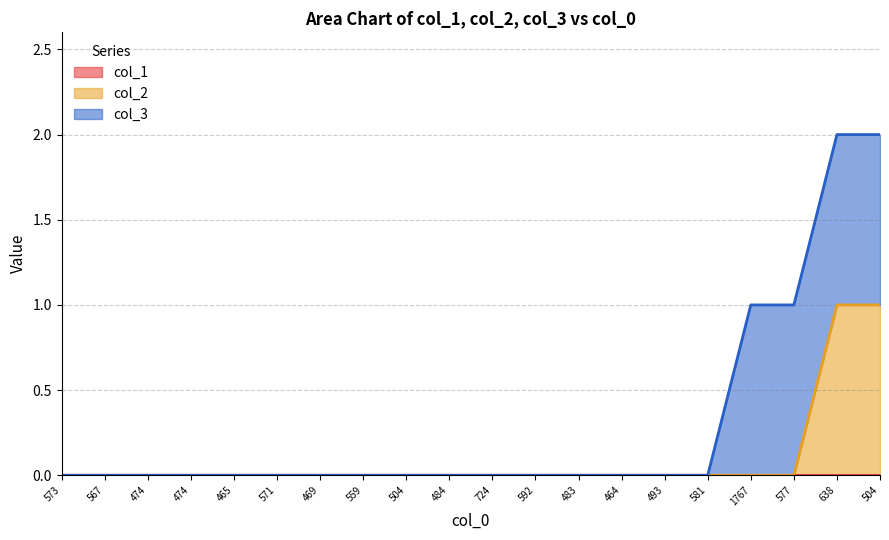

True or false: col_1 and col_2 cross at least once.

False